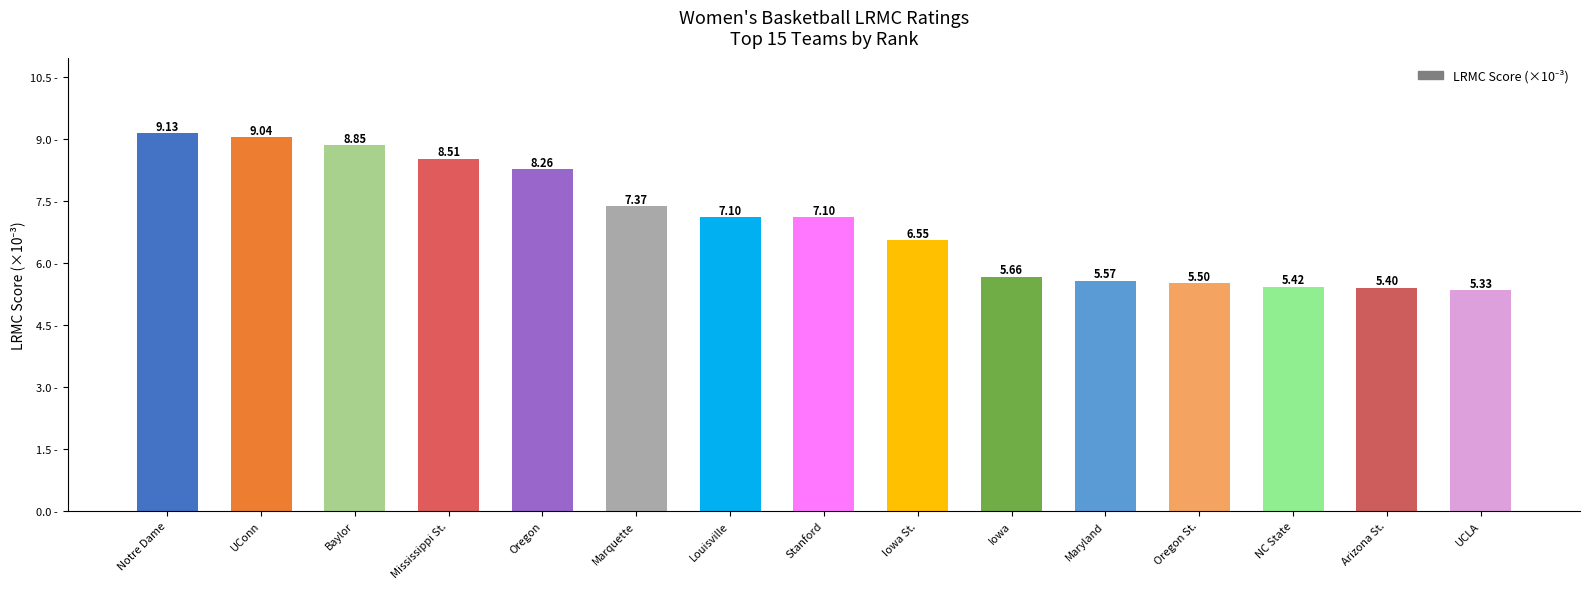

The value at NC State is 5.4. True or false?

True